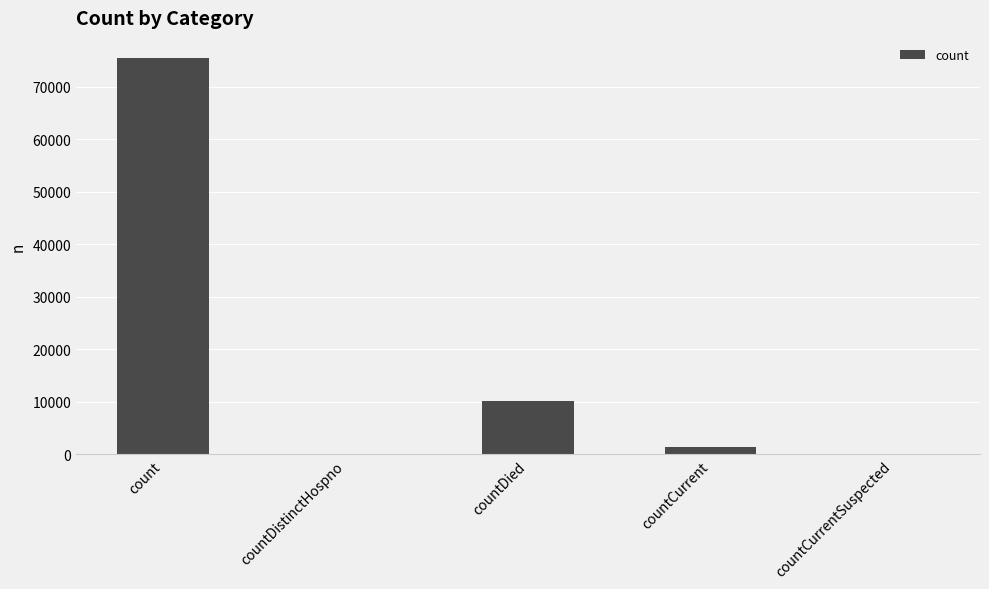

Count the number of data series in this chart.

1